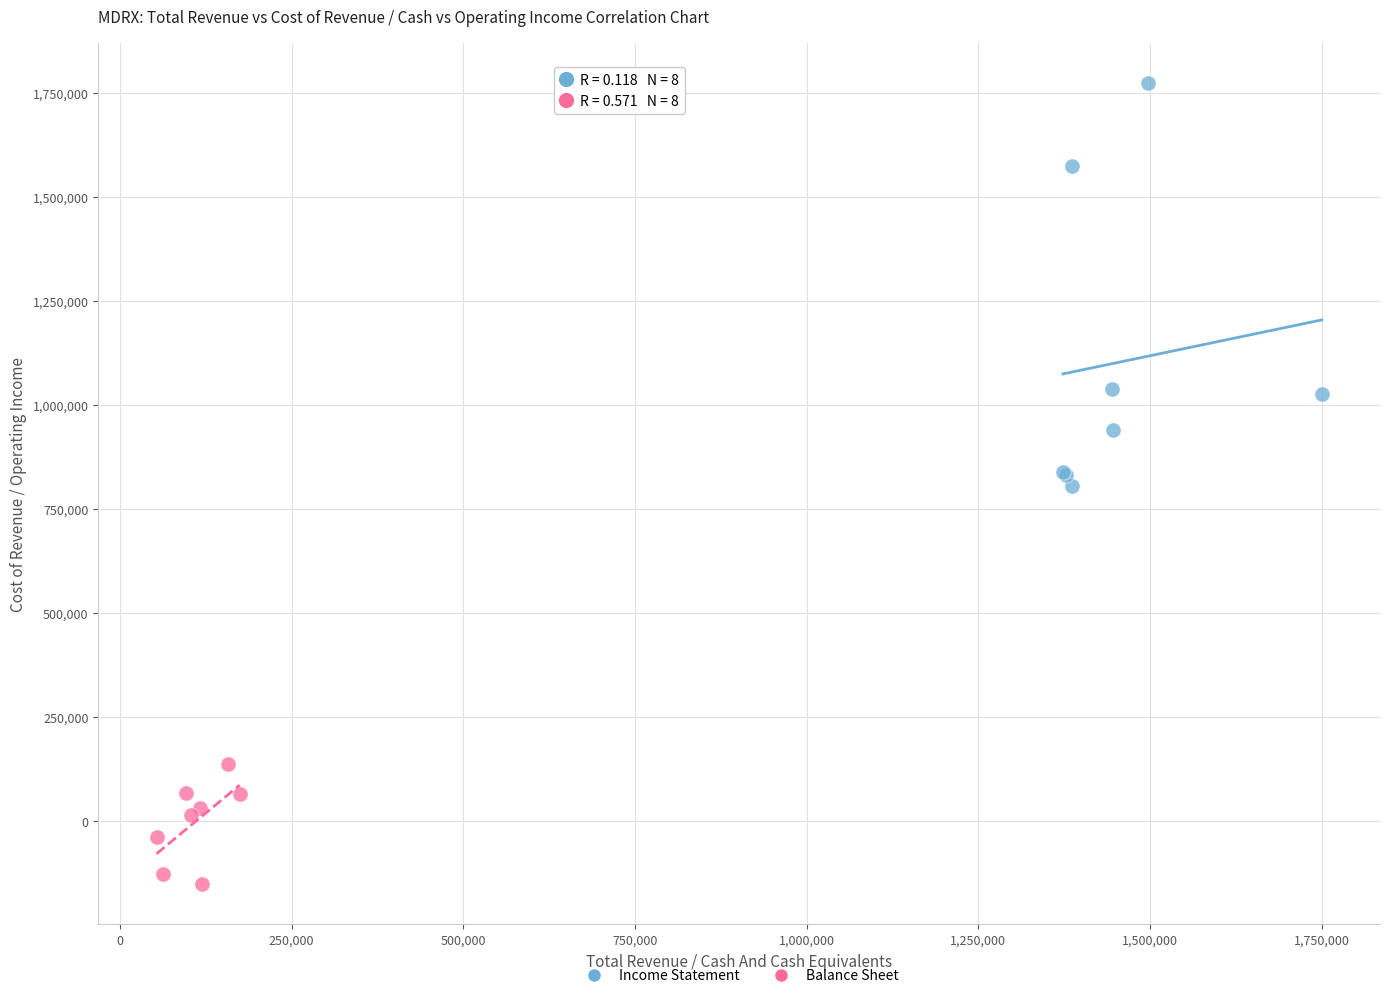

Which series has the widest spread of Y values?

Income Statement